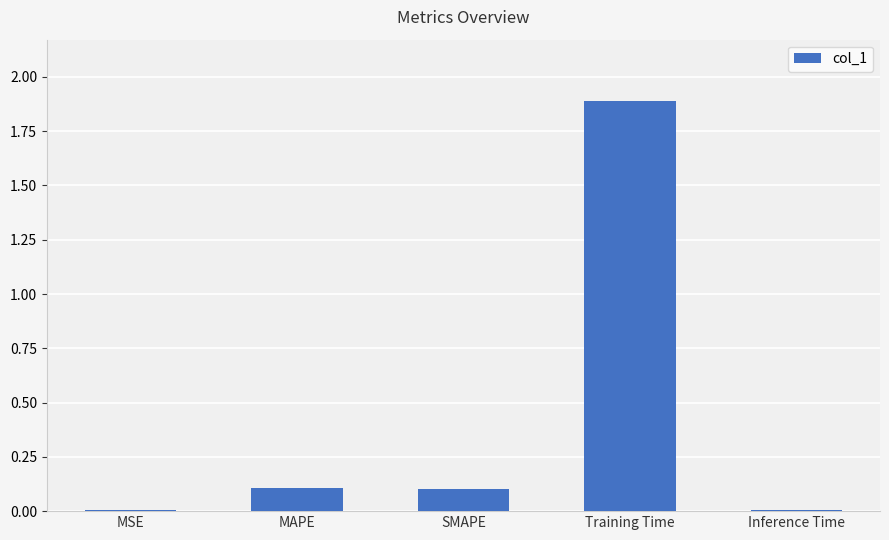

The chart shows a value of 0.2 at MAPE. True or false?

False